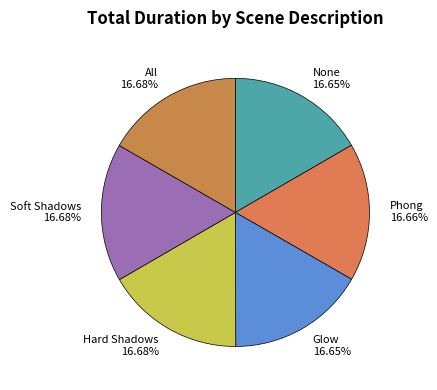

Approximately how many times larger is the value at None 16.65% compared to Soft Shadows 16.68%?

1.0